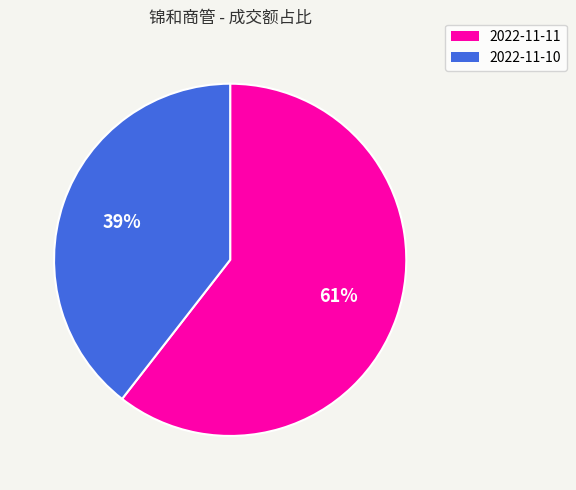

Which slice represents more than half of the pie?

2022-11-11